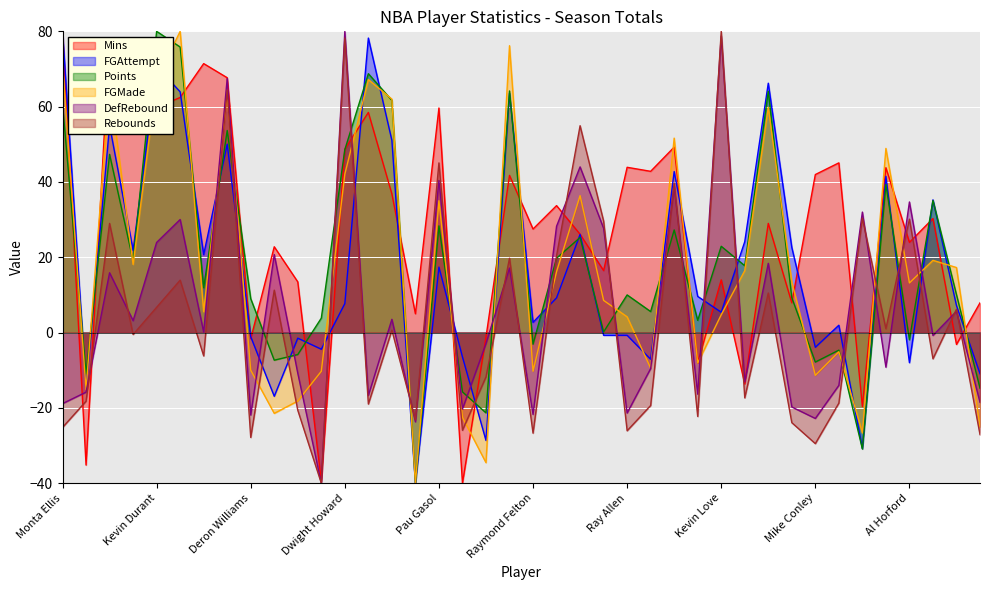

What is the difference between the maximum and minimum values in the DefRebound series?

120.0